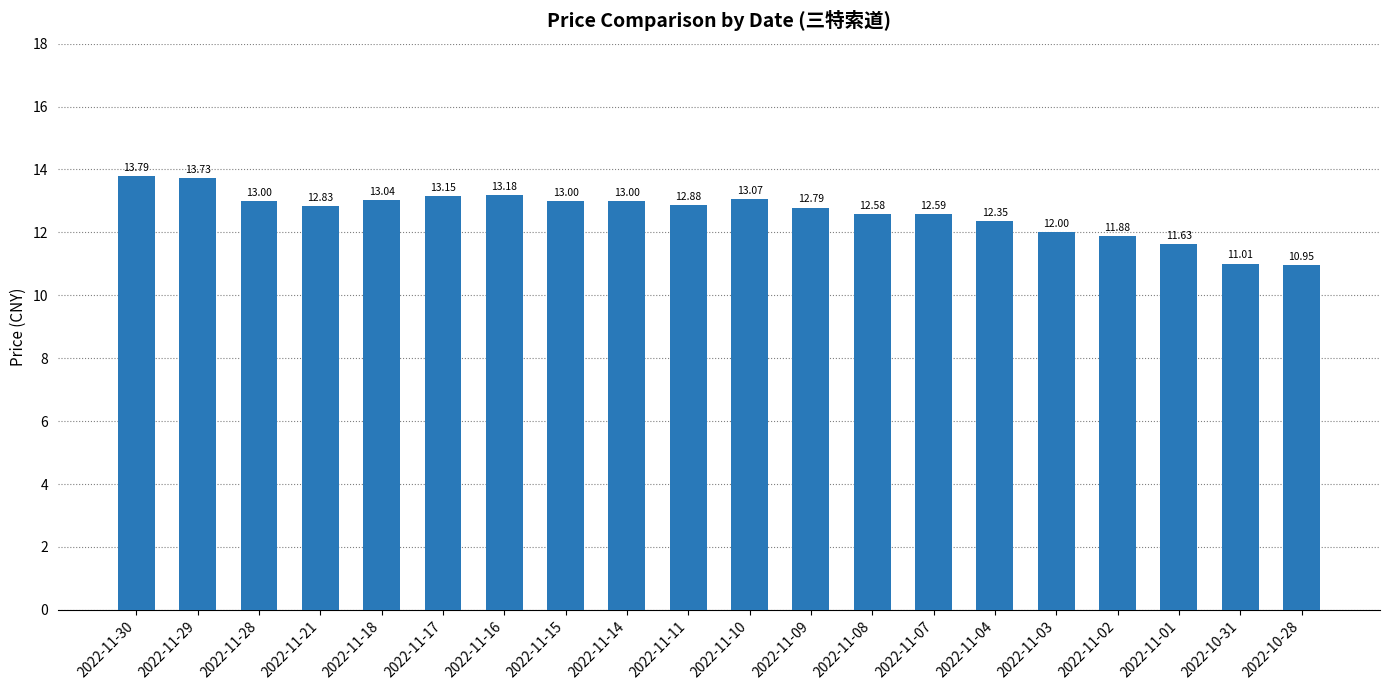

What is the change in value from 2022-11-16 to 2022-11-11?

-0.3